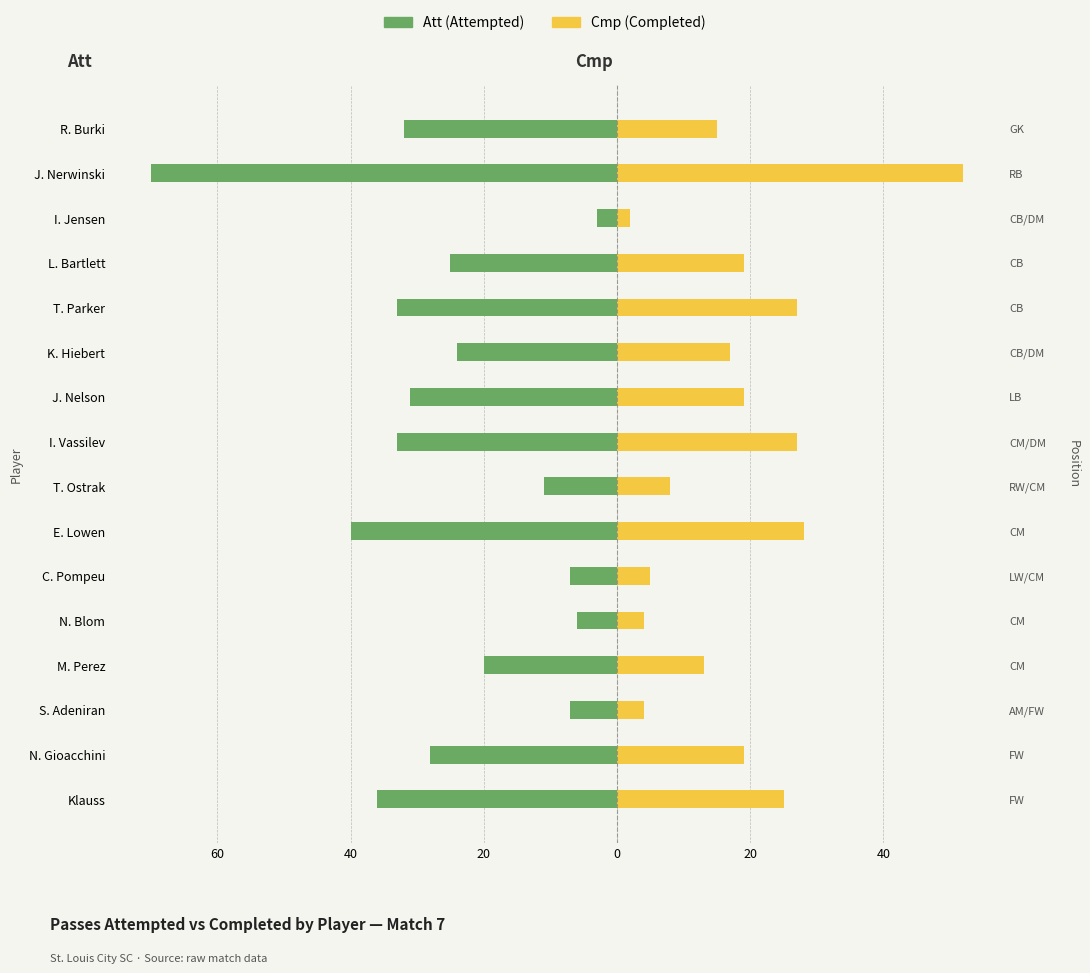

At L. Bartlett, list the series in order from smallest to largest.

Att (Attempted), Cmp (Completed)